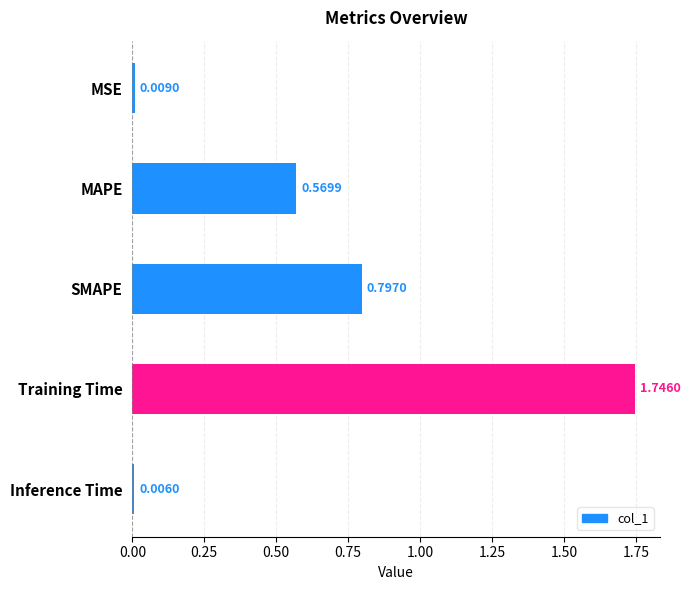

What is the label of the 5th bar from the bottom?

MSE